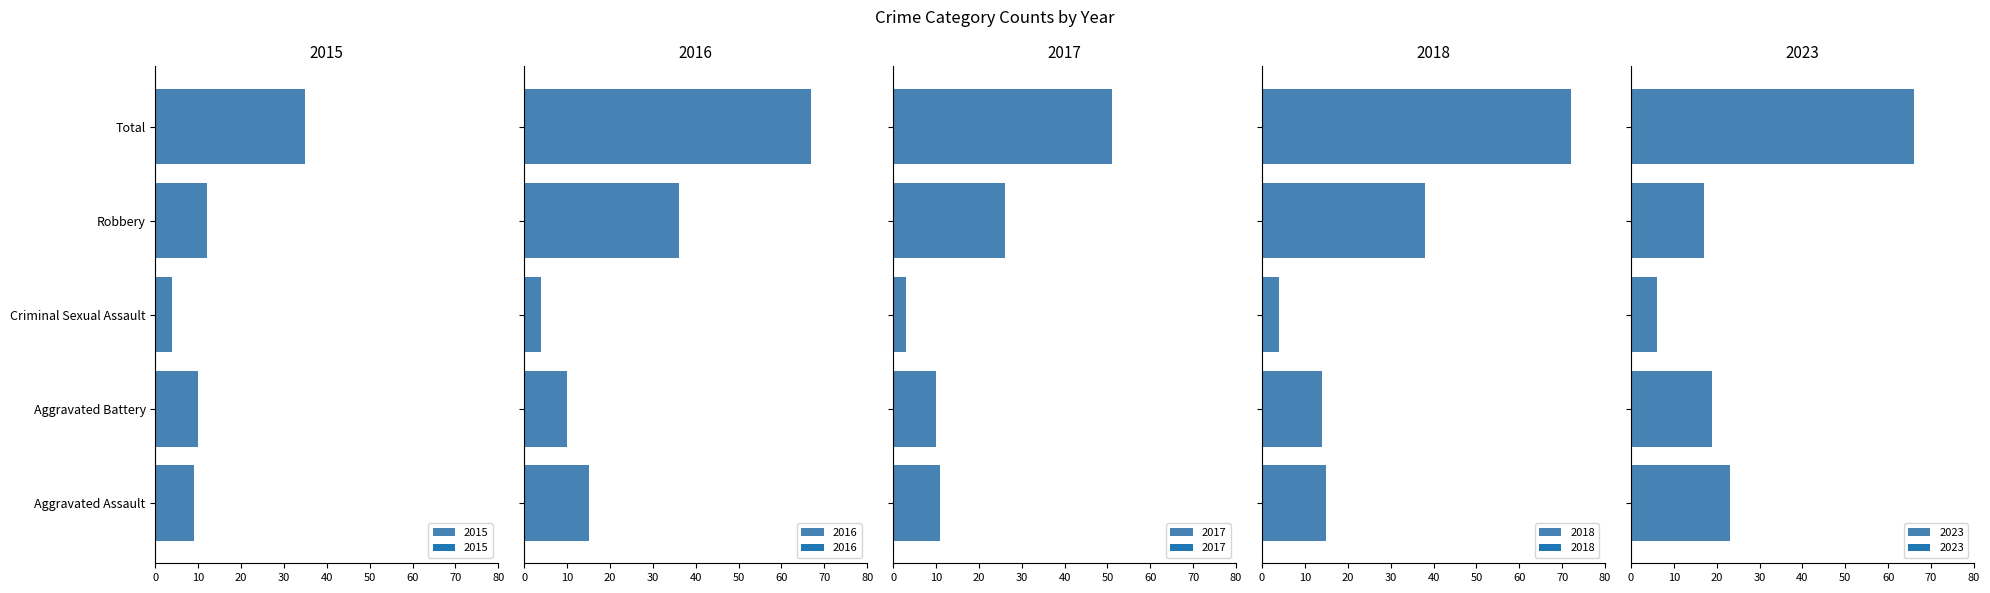

What is the difference between the highest and lowest values at Aggravated Assault?

14